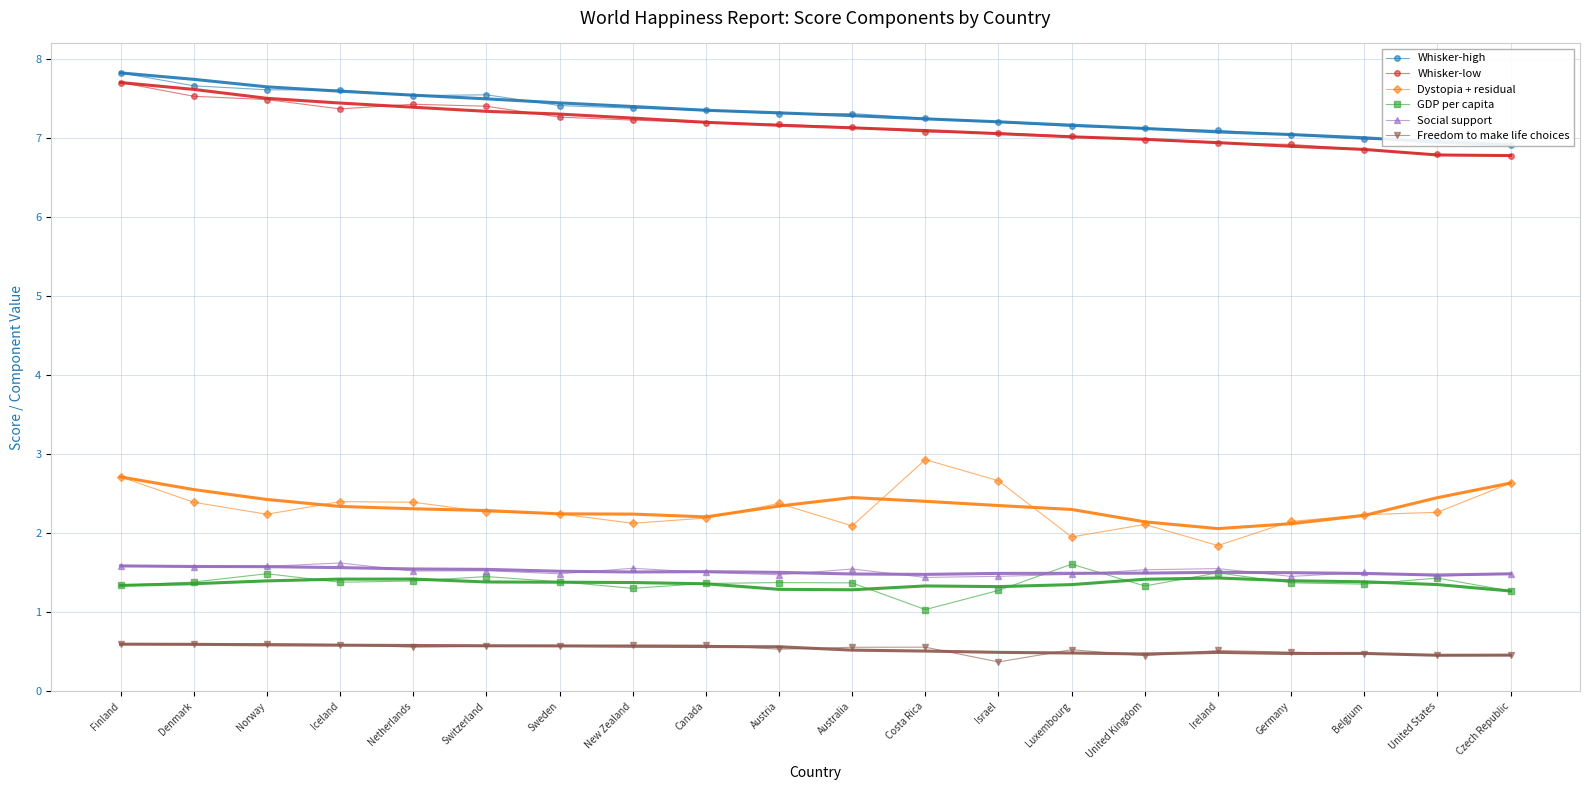

What is the maximum value for Dystopia + residual?

2.9